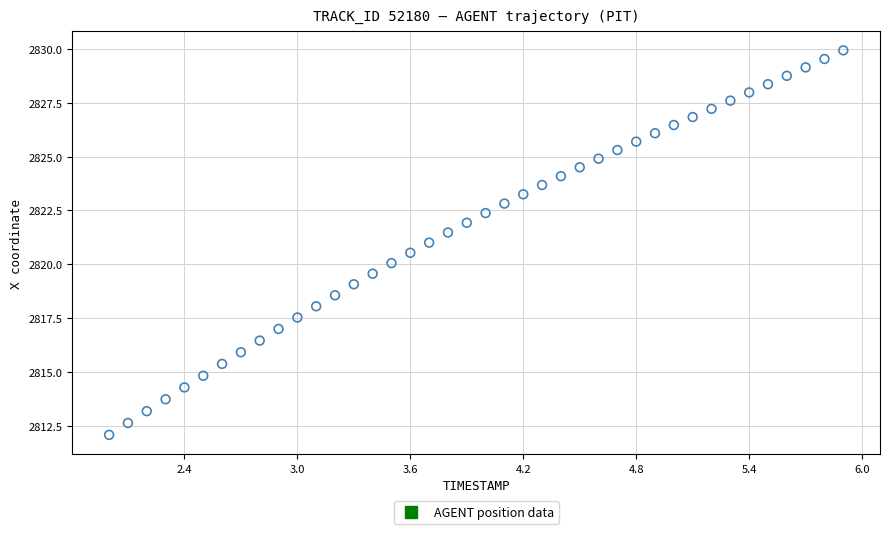

What is the range of X values (max minus min)?

3.9